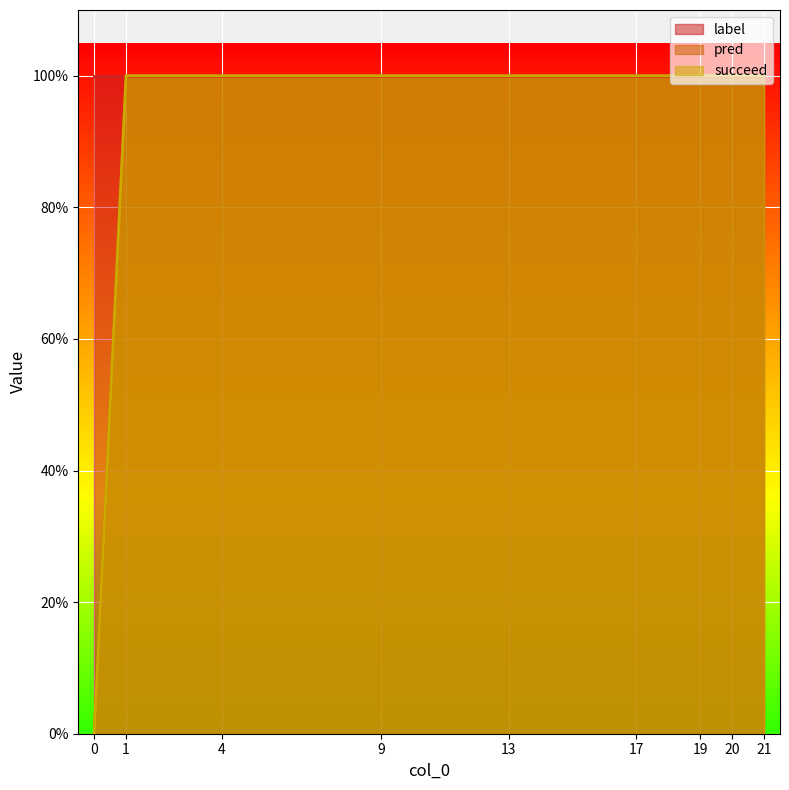

What is the average value of the succeed series?

1